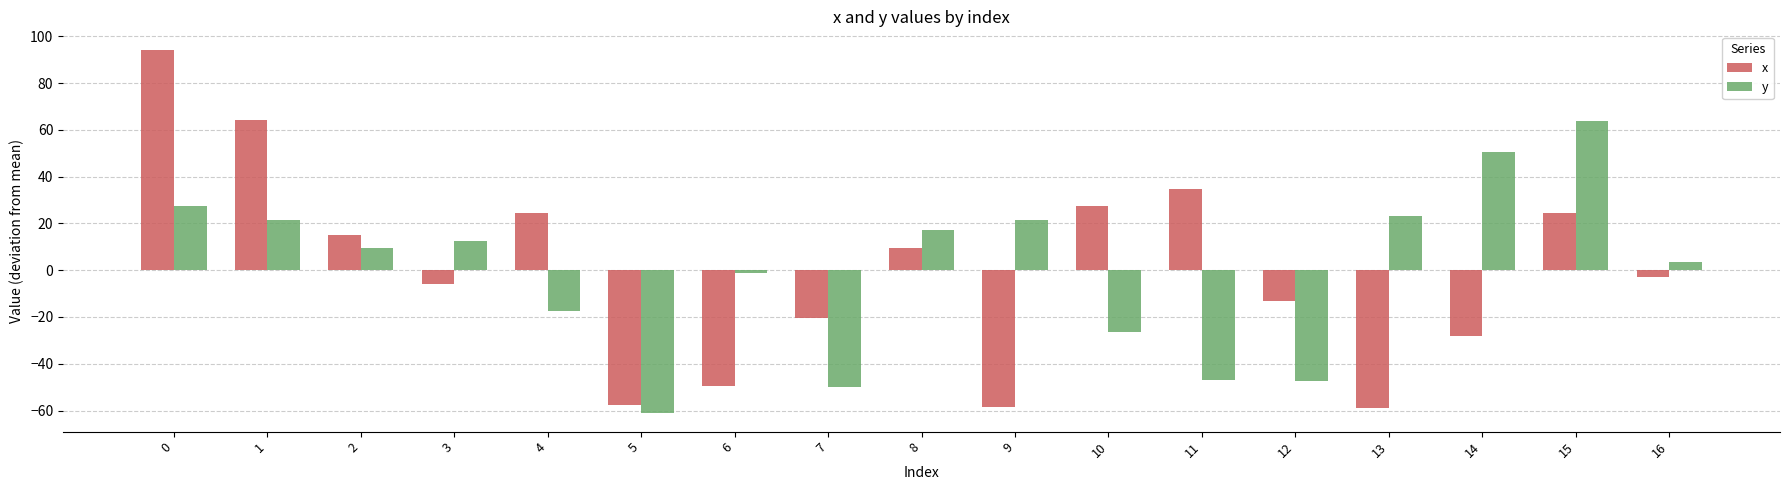

The value of x at 10 is 17.3. True or false?

False